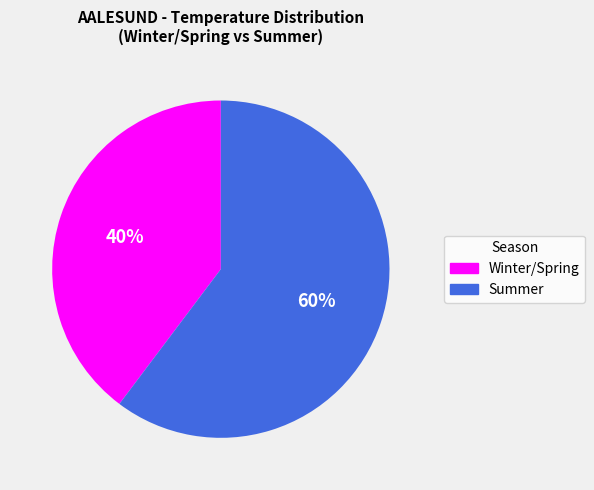

Which has a higher value, Winter/Spring or Summer?

Summer